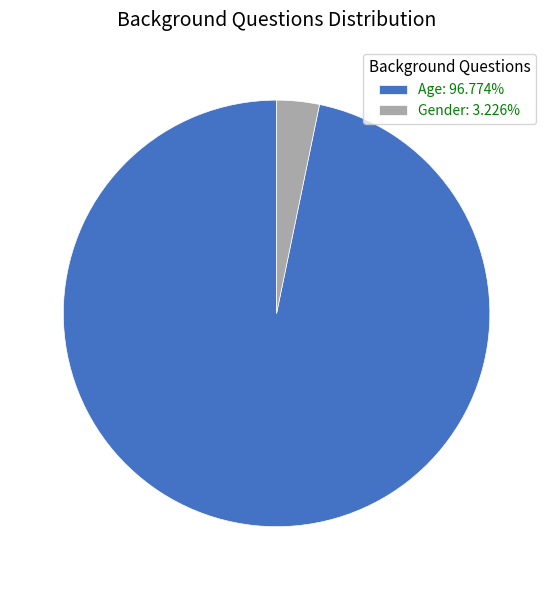

Is there any slice that represents more than half of the pie?

Yes